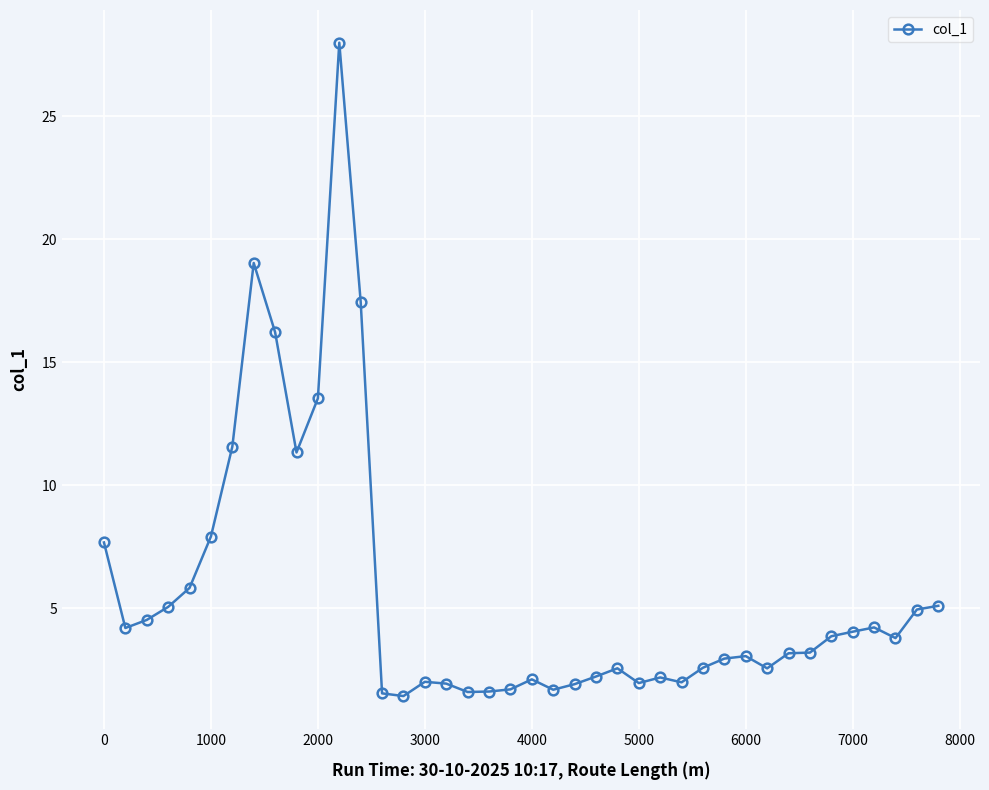

What is the minimum value shown in the chart?

1.4